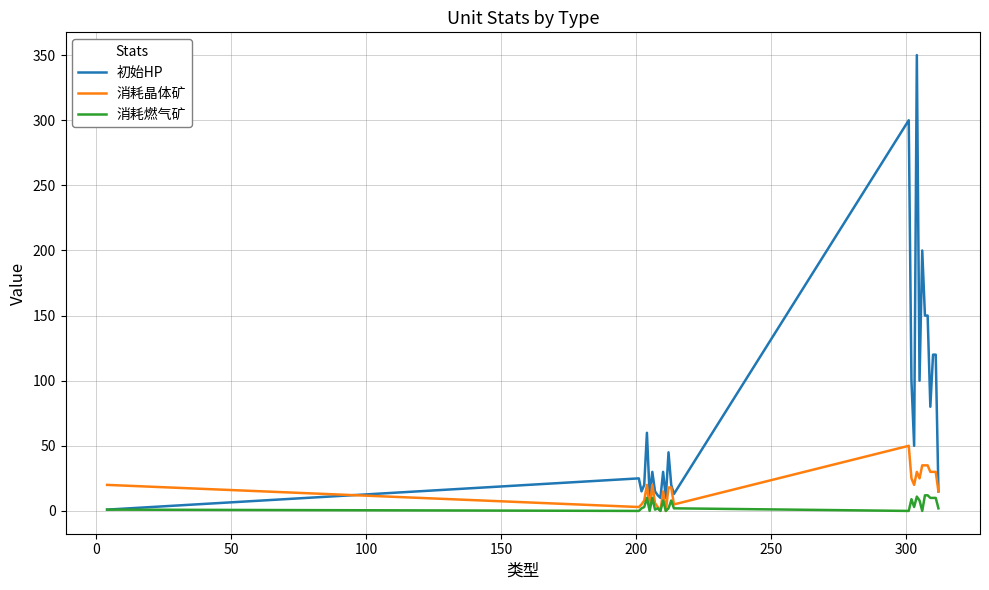

Rank the series by their average value, from highest to lowest.

初始HP, 消耗晶体矿, 消耗燃气矿